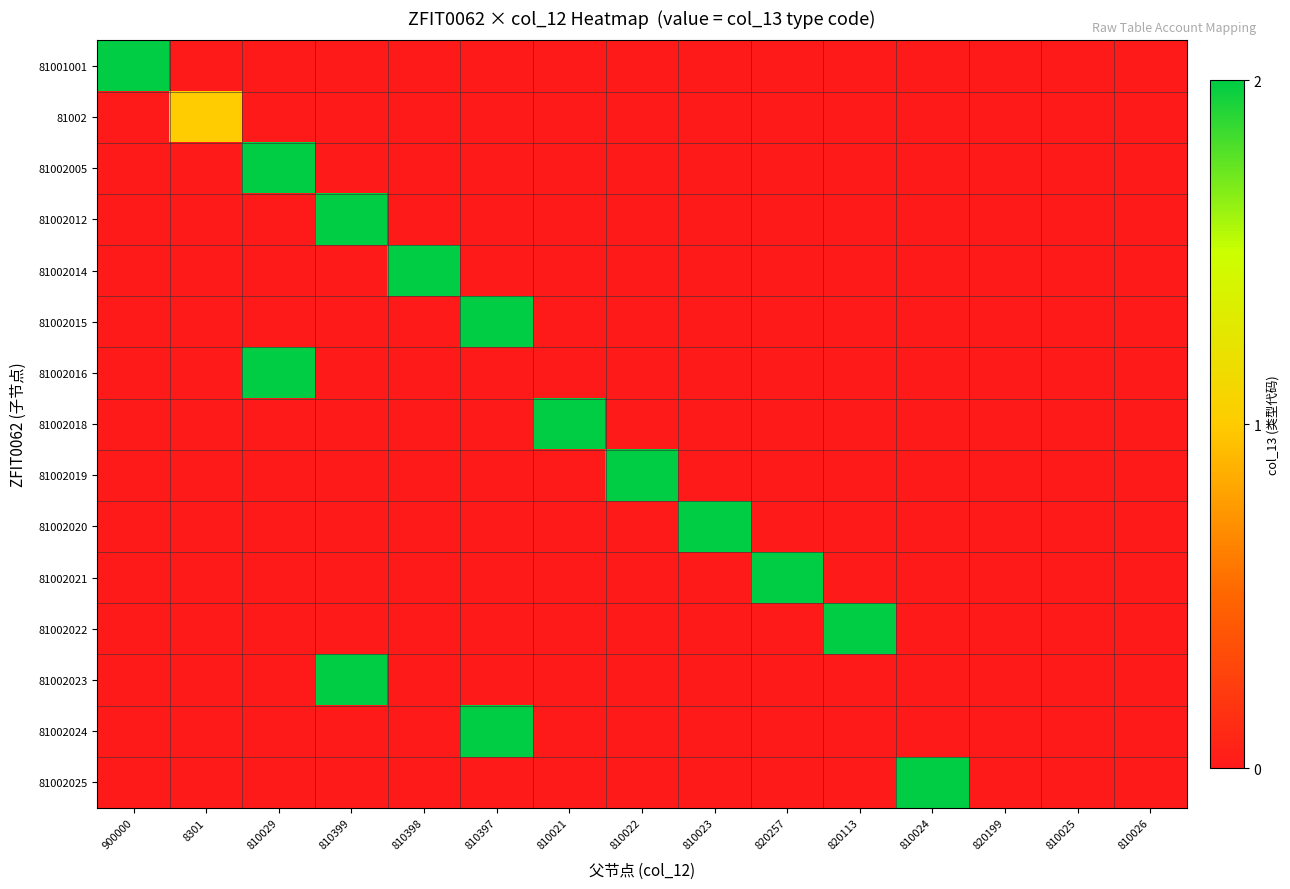

Which series has the widest spread of values?

81001001